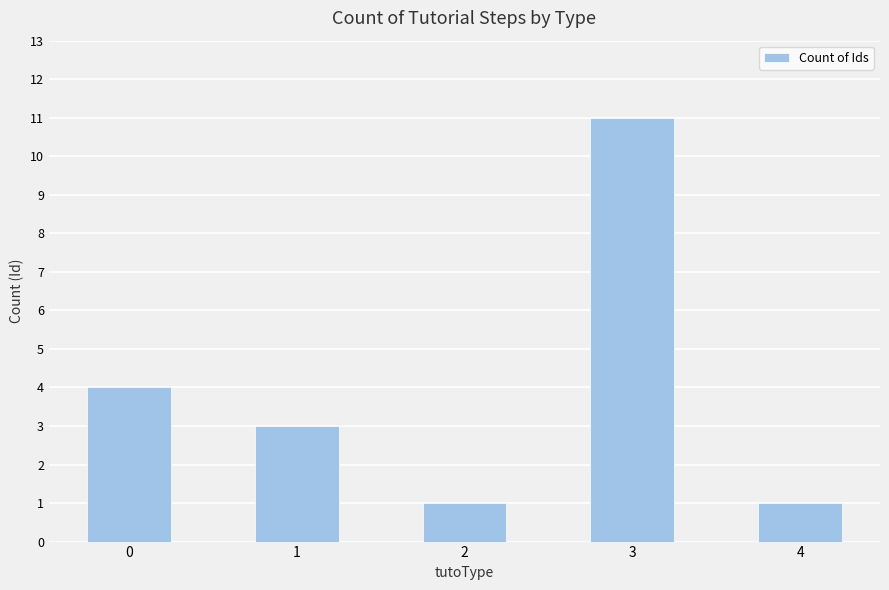

Reading left to right, what are all the values shown in this chart?

0=4	1=3	2=1	3=11	4=1